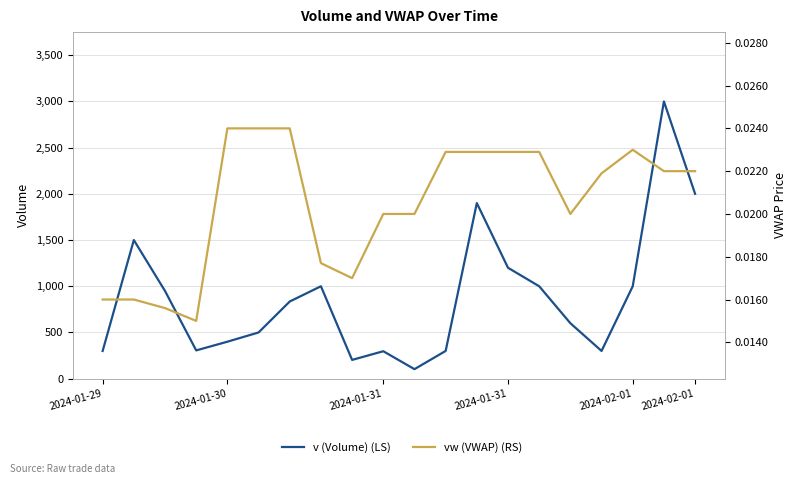

True or false: vw (VWAP) (RS) and v (Volume) (LS) cross at least once.

False